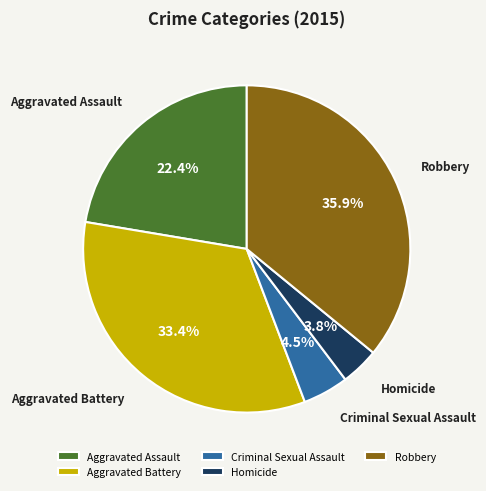

Rank the categories by value from lowest to highest.

Homicide, Criminal Sexual Assault, Aggravated Assault, Aggravated Battery, Robbery